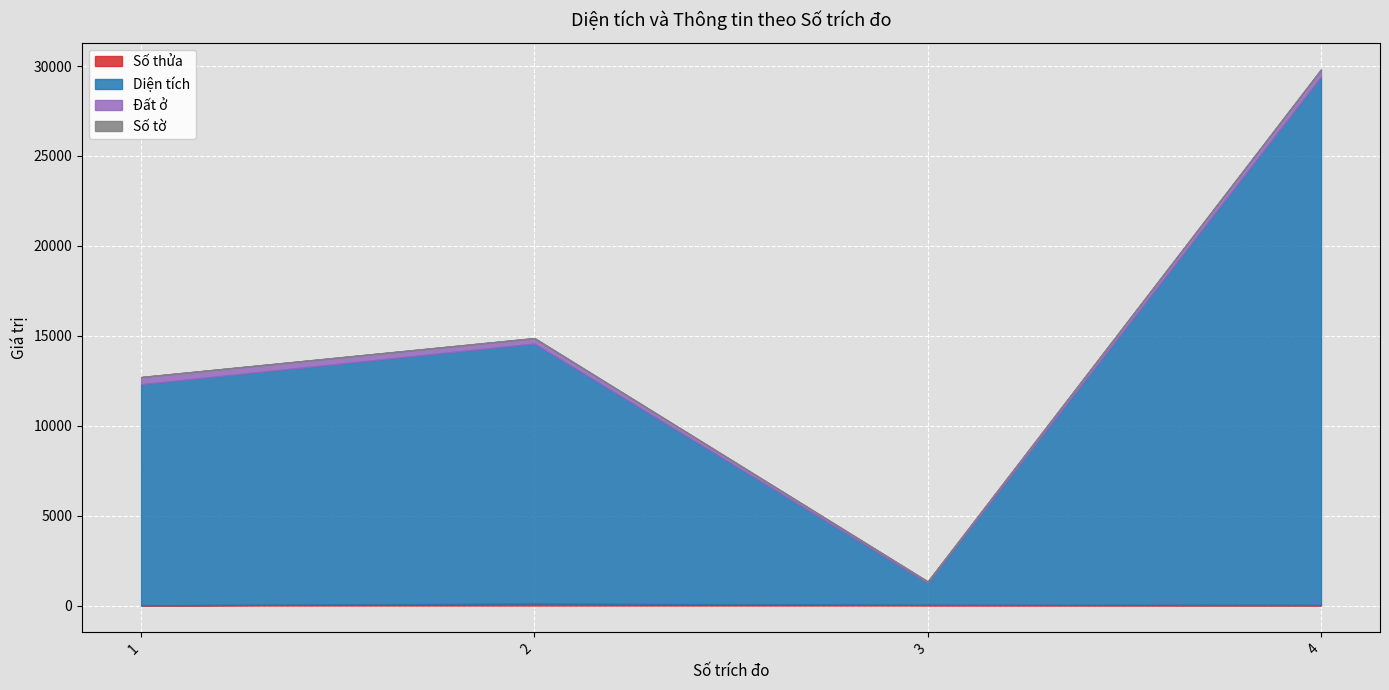

How many categories are shown in the chart?

4